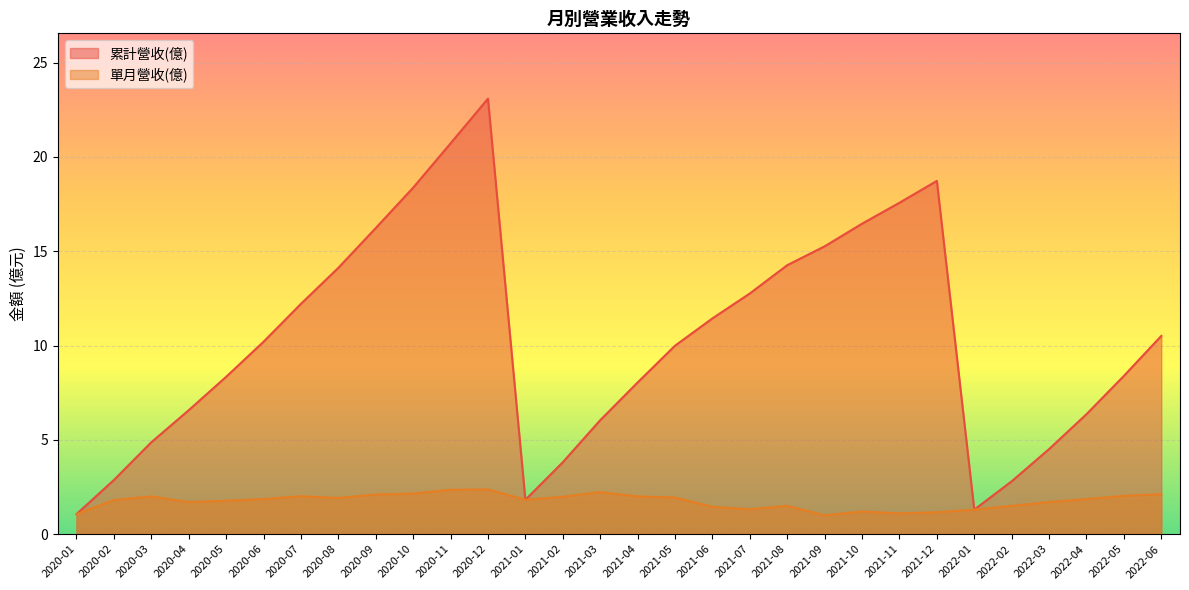

How many lines are shown in the chart?

2